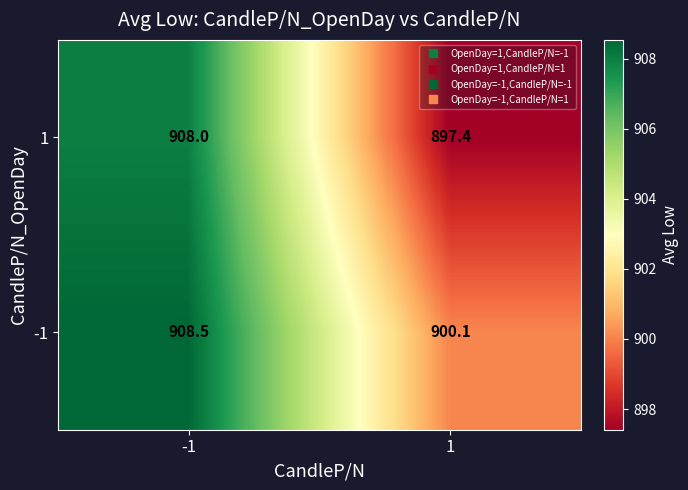

Reading left to right, extract all data points from this chart.

1: 908.0	897.4
-1: 908.5	900.1